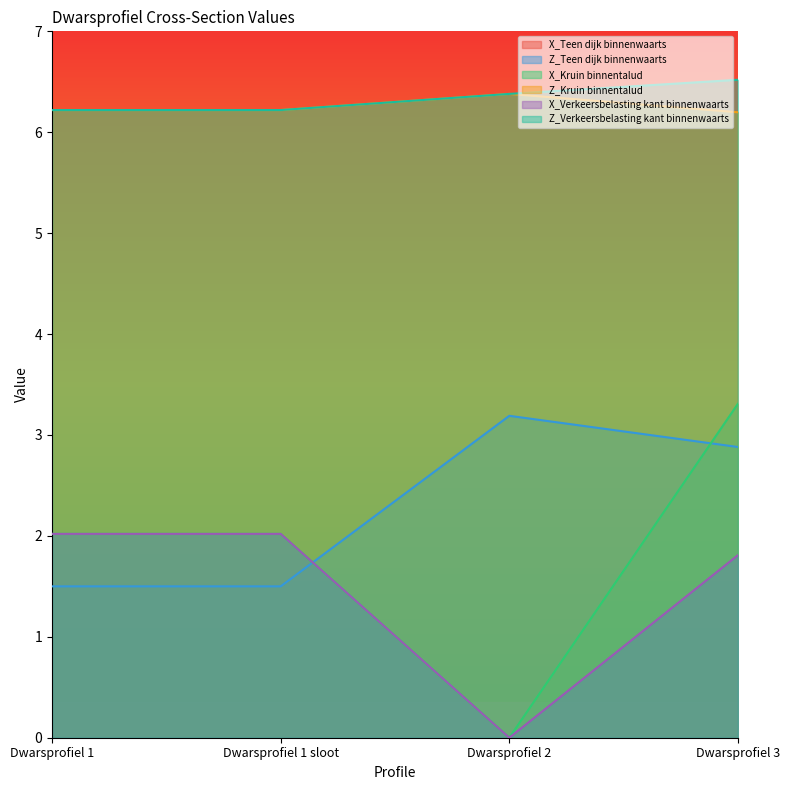

Which category has the highest value across all series?

Dwarsprofiel 1